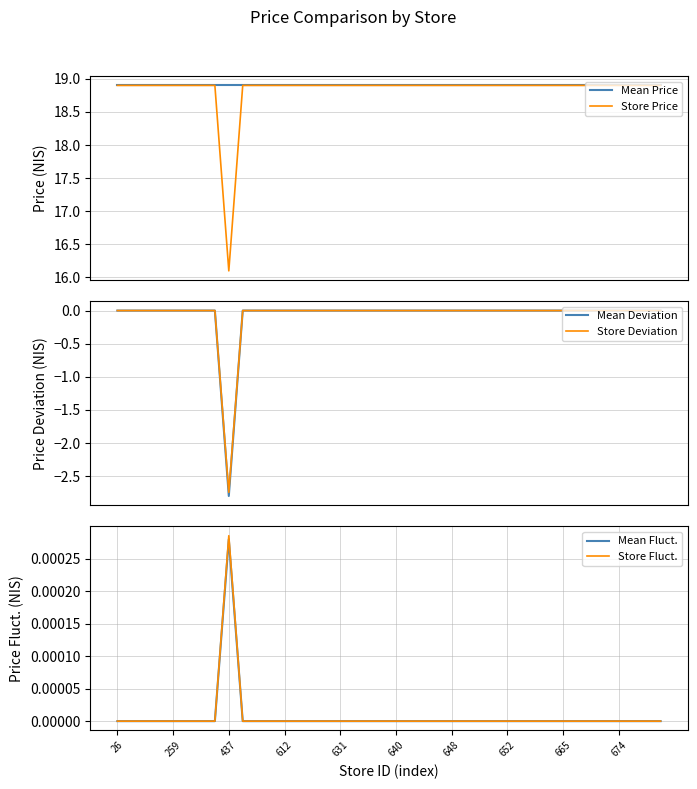

What is the maximum value for Mean Price?

18.9